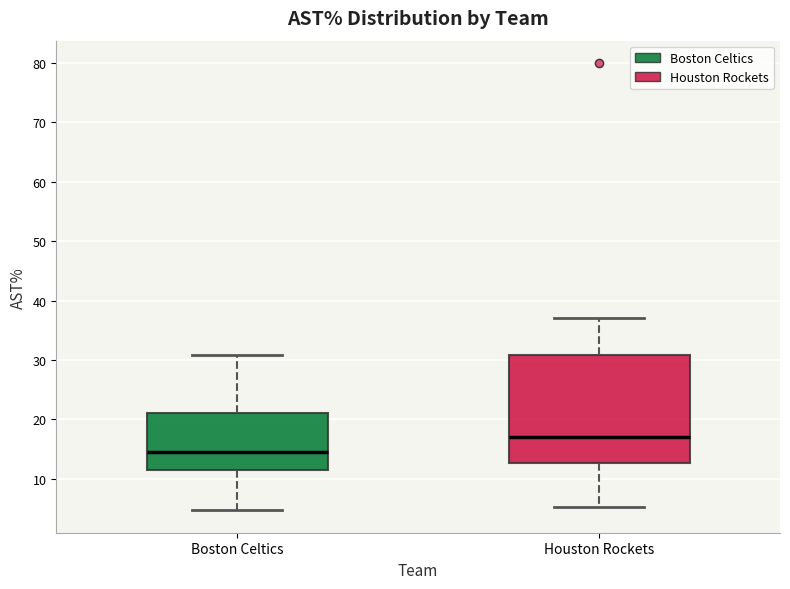

Which box has the lowest median line?

Boston Celtics